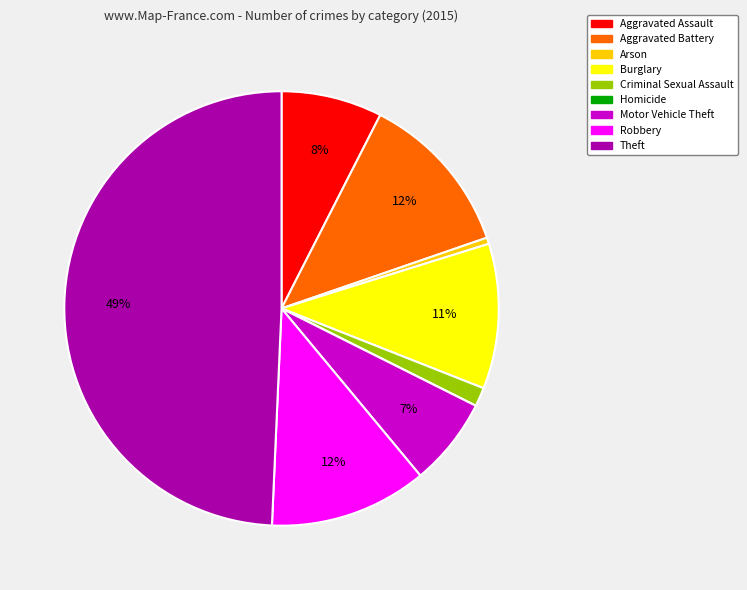

Between Burglary and Motor Vehicle Theft, which is larger?

Burglary